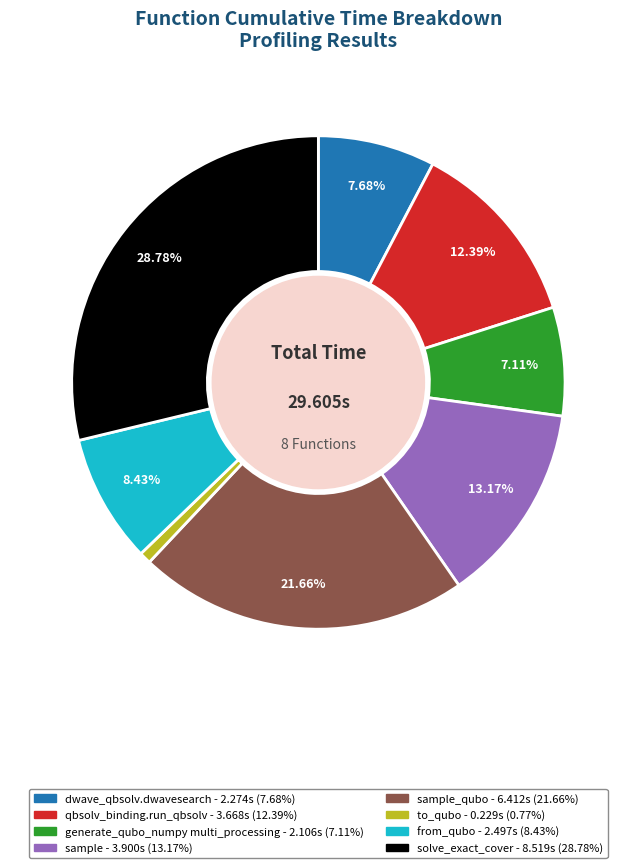

Does any single category account for the majority?

No